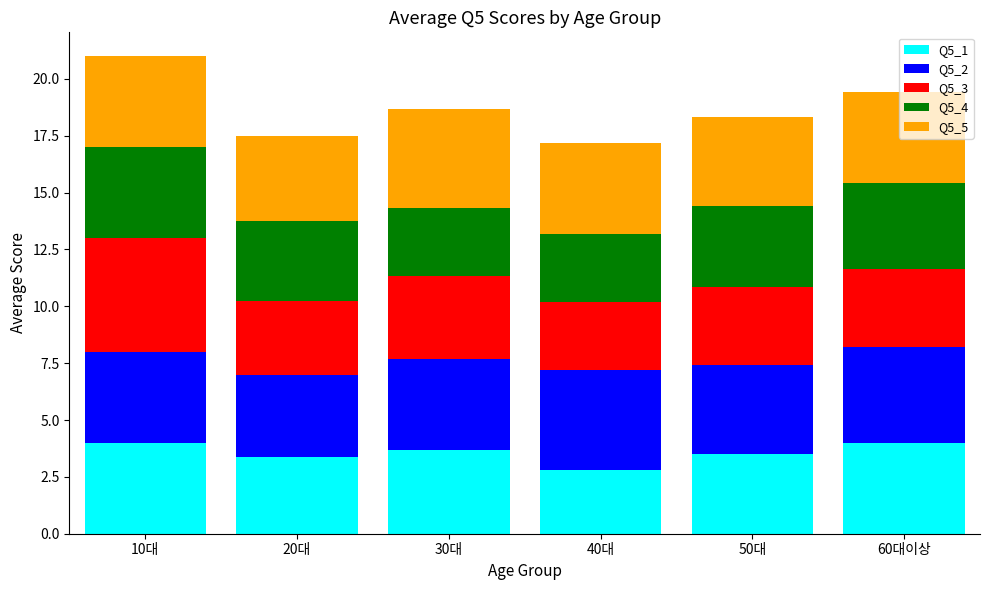

True or false: Q5_1 has a value of 4.0 at 60대이상.

True